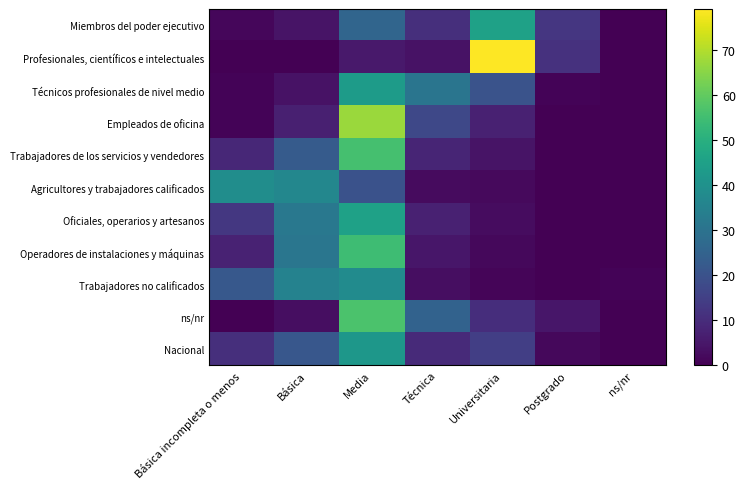

Between Universitaria and ns/nr, which is larger?

Universitaria